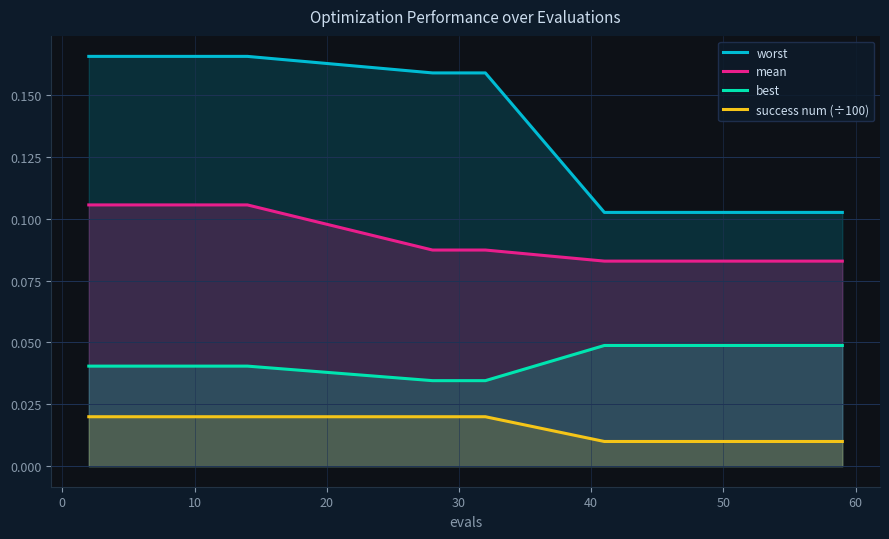

True or false: success num (÷100) has more than 1 points higher than both neighbors.

False